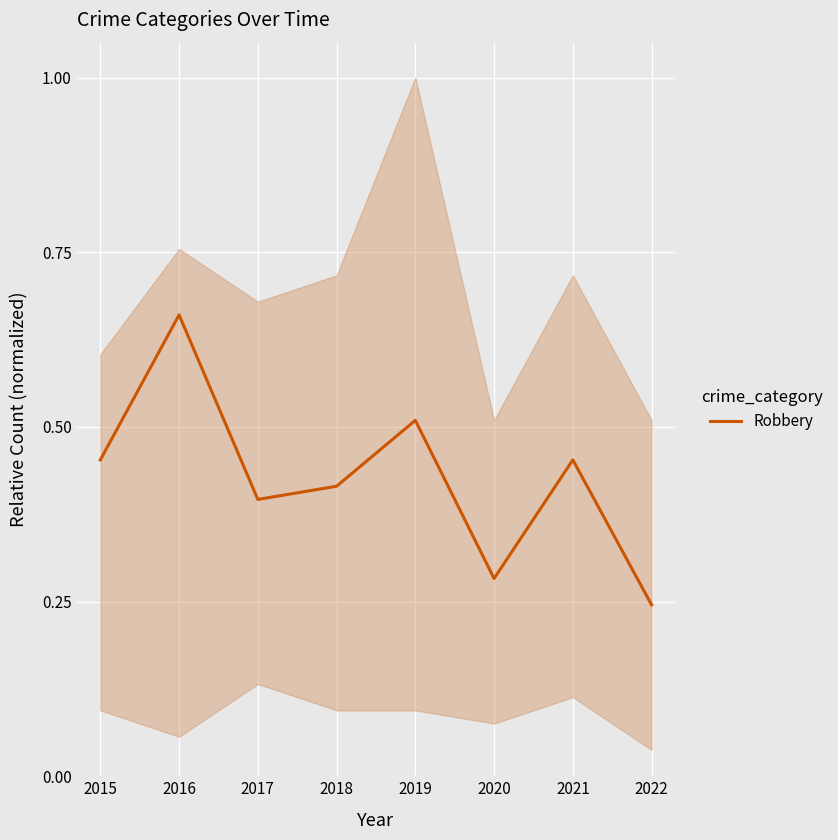

What is the value of the 5th point from the left?

0.5